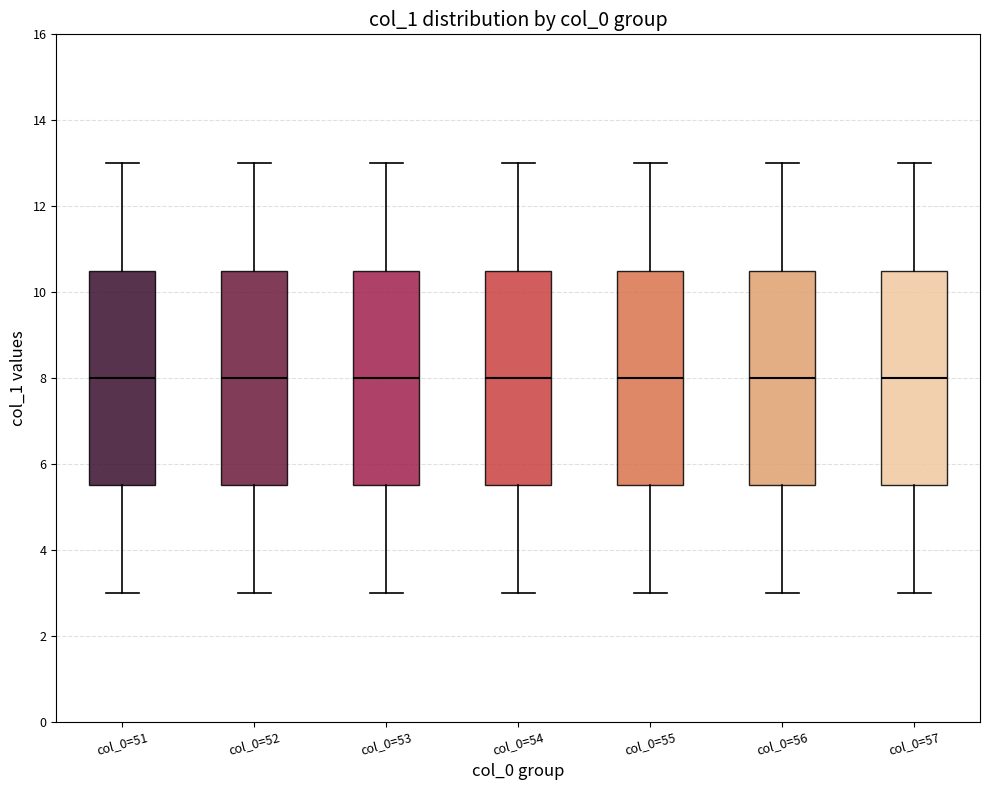

Where does the median line of the box for col_0=54 sit on the y-axis? The values are not printed on the chart, so give them approximately, as read against the axis.

8.0